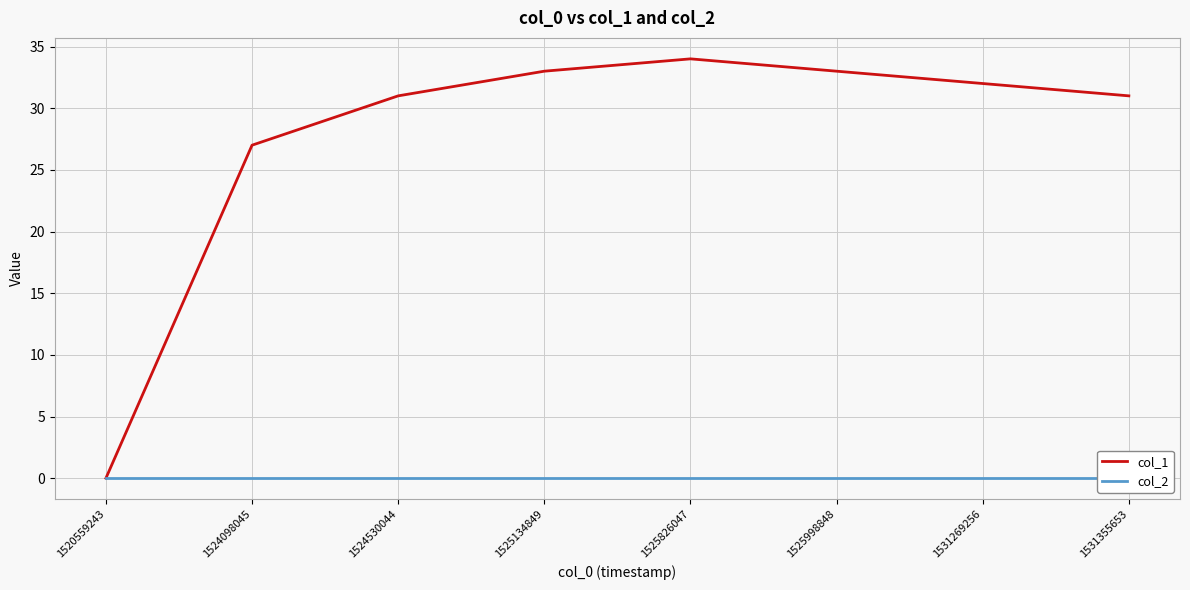

What is the approximate value of col_1 at 1524530044, to the nearest 5?

30